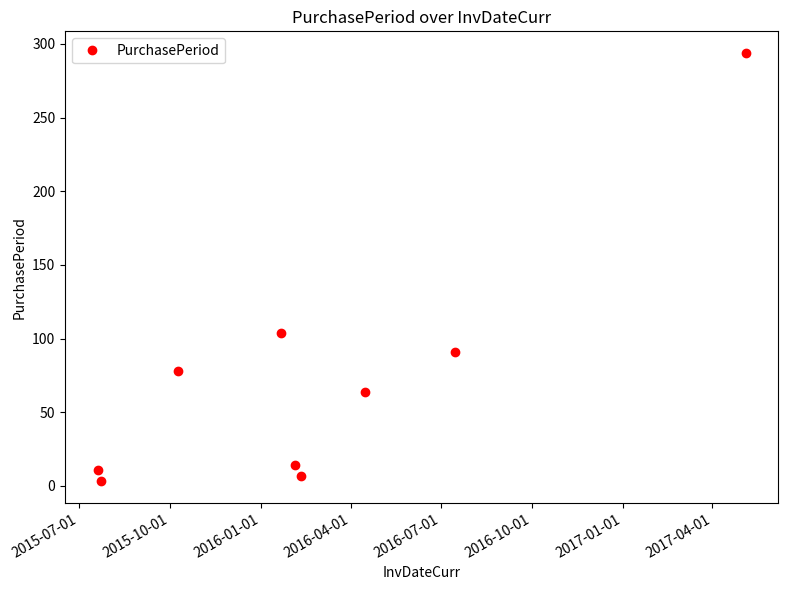

True or false: there are more than 2 points higher than both neighbors.

False